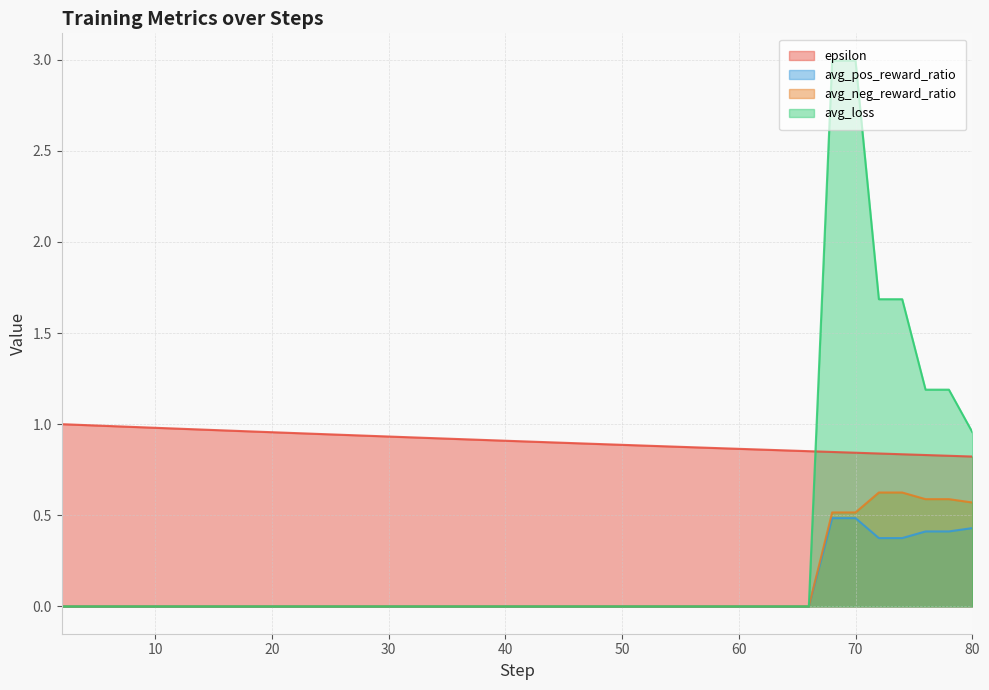

The epsilon series shows 1.4 at 10. True or false?

False